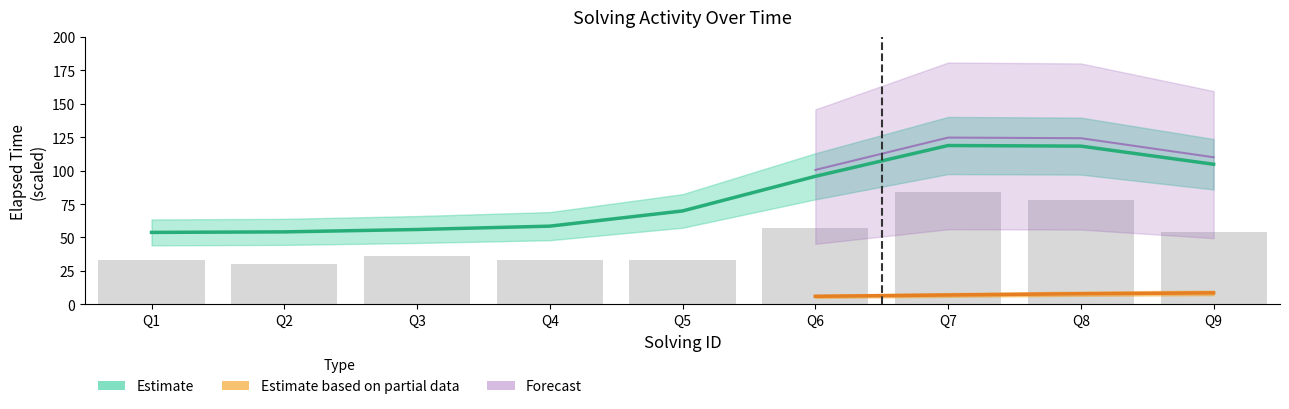

Are the bars grouped side by side (vs. stacked)?

No